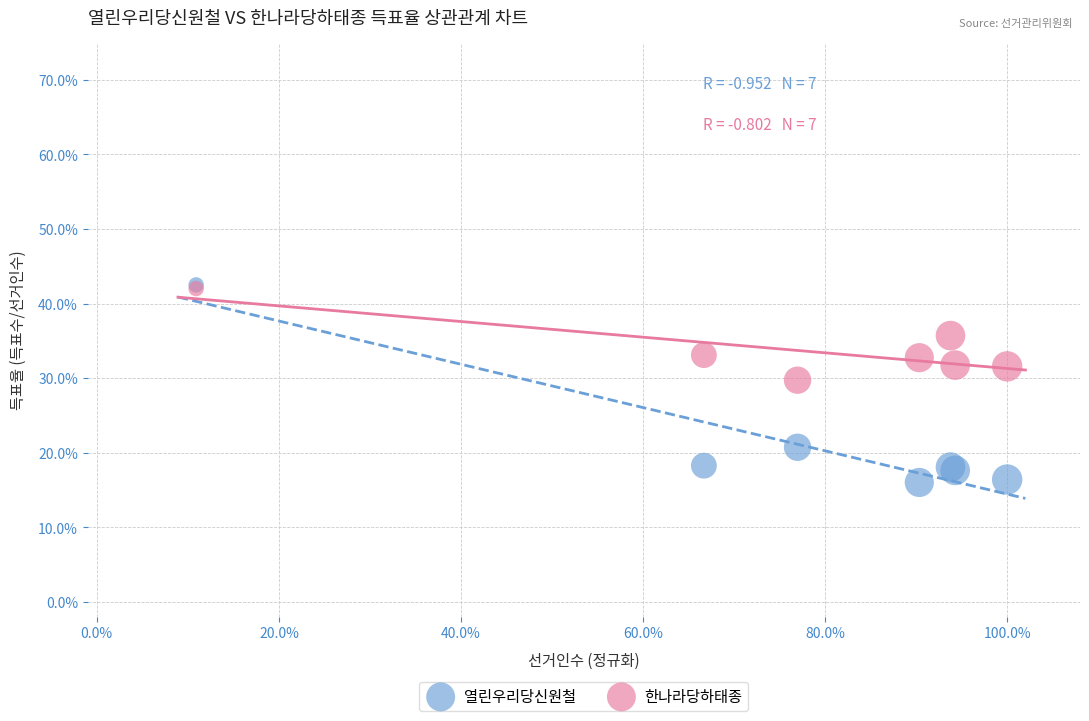

What are all the series names shown in the legend?

열린우리당신원철, 한나라당하태종